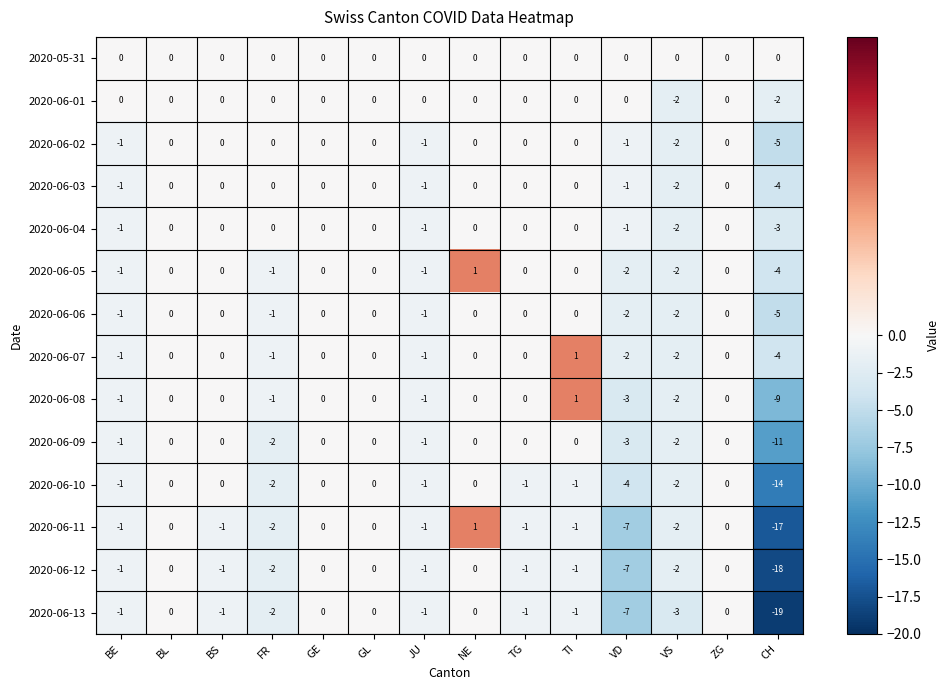

How many 2020-06-03 values are between -1 and 0?

12